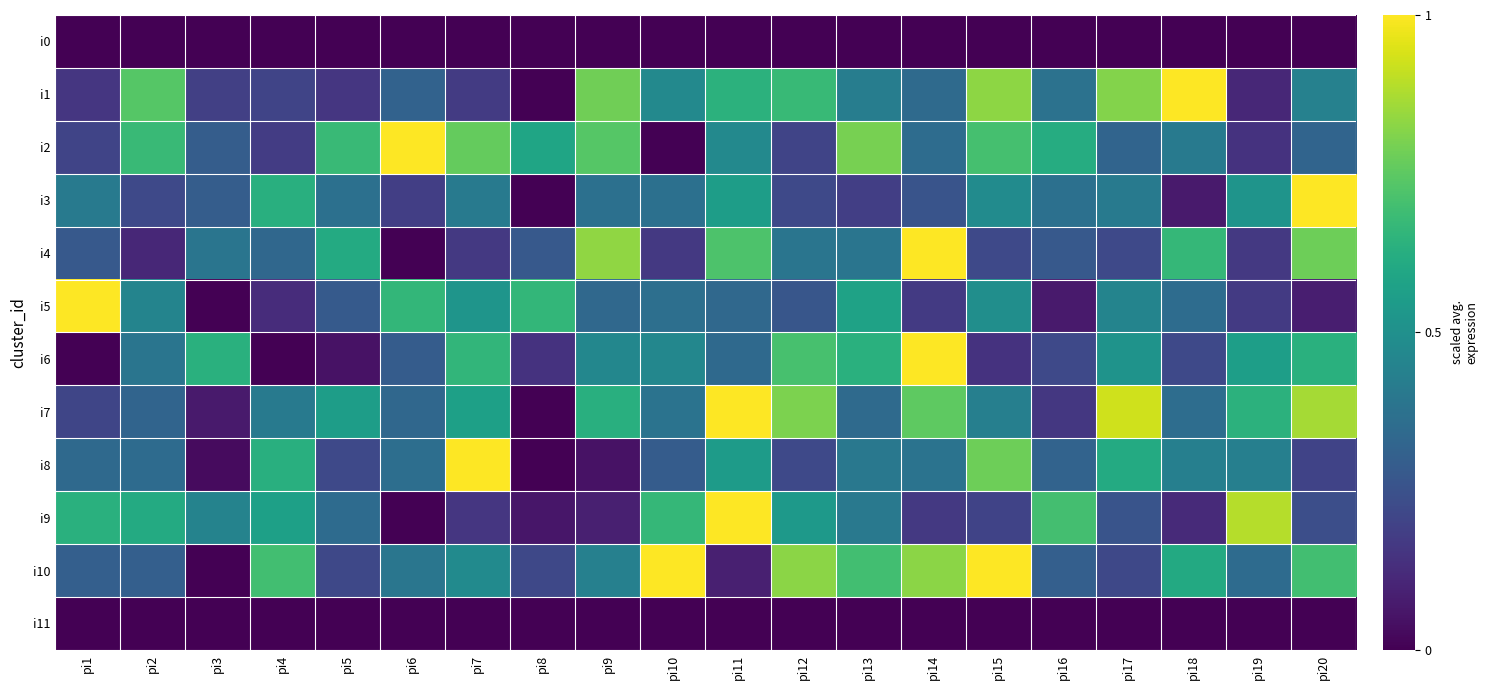

Reading left to right, extract all data points from this chart.

i0: pi1=0.0	pi2=0.0	pi3=0.0	pi4=0.0	pi5=0.0	pi6=0.0	pi7=0.0	pi8=0.0	pi9=0.0	pi10=0.0	pi11=0.0	pi12=0.0	pi13=0.0	pi14=0.0	pi15=0.0	pi16=0.0	pi17=0.0	pi18=0.0	pi19=0.0	pi20=0.0
i1: pi1=0.2	pi2=0.7	pi3=0.2	pi4=0.2	pi5=0.2	pi6=0.3	pi7=0.2	pi8=0.0	pi9=0.8	pi10=0.5	pi11=0.6	pi12=0.7	pi13=0.4	pi14=0.3	pi15=0.8	pi16=0.4	pi17=0.8	pi18=1.0	pi19=0.1	pi20=0.4
i2: pi1=0.2	pi2=0.7	pi3=0.3	pi4=0.2	pi5=0.7	pi6=1.0	pi7=0.8	pi8=0.6	pi9=0.7	pi10=0.0	pi11=0.5	pi12=0.2	pi13=0.8	pi14=0.4	pi15=0.7	pi16=0.6	pi17=0.3	pi18=0.4	pi19=0.1	pi20=0.3
i3: pi1=0.4	pi2=0.2	pi3=0.3	pi4=0.6	pi5=0.4	pi6=0.2	pi7=0.4	pi8=0.0	pi9=0.4	pi10=0.4	pi11=0.6	pi12=0.2	pi13=0.2	pi14=0.3	pi15=0.5	pi16=0.4	pi17=0.4	pi18=0.1	pi19=0.5	pi20=1.0
i4: pi1=0.3	pi2=0.1	pi3=0.4	pi4=0.3	pi5=0.6	pi6=0.0	pi7=0.2	pi8=0.3	pi9=0.8	pi10=0.2	pi11=0.7	pi12=0.4	pi13=0.4	pi14=1.0	pi15=0.2	pi16=0.3	pi17=0.2	pi18=0.7	pi19=0.2	pi20=0.8
i5: pi1=1.0	pi2=0.5	pi3=0.0	pi4=0.1	pi5=0.3	pi6=0.7	pi7=0.5	pi8=0.7	pi9=0.3	pi10=0.4	pi11=0.3	pi12=0.3	pi13=0.6	pi14=0.2	pi15=0.5	pi16=0.1	pi17=0.5	pi18=0.4	pi19=0.2	pi20=0.1
i6: pi1=0.0	pi2=0.4	pi3=0.6	pi4=0.0	pi5=0.0	pi6=0.3	pi7=0.7	pi8=0.1	pi9=0.5	pi10=0.5	pi11=0.3	pi12=0.7	pi13=0.6	pi14=1.0	pi15=0.1	pi16=0.2	pi17=0.5	pi18=0.2	pi19=0.6	pi20=0.6
i7: pi1=0.2	pi2=0.3	pi3=0.1	pi4=0.4	pi5=0.6	pi6=0.3	pi7=0.6	pi8=0.0	pi9=0.6	pi10=0.4	pi11=1.0	pi12=0.8	pi13=0.3	pi14=0.8	pi15=0.4	pi16=0.2	pi17=0.9	pi18=0.4	pi19=0.6	pi20=0.9
i8: pi1=0.3	pi2=0.3	pi3=0.0	pi4=0.6	pi5=0.2	pi6=0.4	pi7=1.0	pi8=0.0	pi9=0.1	pi10=0.3	pi11=0.6	pi12=0.2	pi13=0.4	pi14=0.4	pi15=0.8	pi16=0.3	pi17=0.6	pi18=0.4	pi19=0.4	pi20=0.2
i9: pi1=0.6	pi2=0.6	pi3=0.4	pi4=0.6	pi5=0.4	pi6=0.0	pi7=0.2	pi8=0.1	pi9=0.1	pi10=0.7	pi11=1.0	pi12=0.5	pi13=0.4	pi14=0.2	pi15=0.2	pi16=0.7	pi17=0.3	pi18=0.1	pi19=0.9	pi20=0.2
i10: pi1=0.3	pi2=0.3	pi3=0.0	pi4=0.7	pi5=0.2	pi6=0.4	pi7=0.5	pi8=0.2	pi9=0.4	pi10=1.0	pi11=0.1	pi12=0.8	pi13=0.7	pi14=0.8	pi15=1.0	pi16=0.3	pi17=0.2	pi18=0.6	pi19=0.3	pi20=0.7
i11: pi1=0.0	pi2=0.0	pi3=0.0	pi4=0.0	pi5=0.0	pi6=0.0	pi7=0.0	pi8=0.0	pi9=0.0	pi10=0.0	pi11=0.0	pi12=0.0	pi13=0.0	pi14=0.0	pi15=0.0	pi16=0.0	pi17=0.0	pi18=0.0	pi19=0.0	pi20=0.0